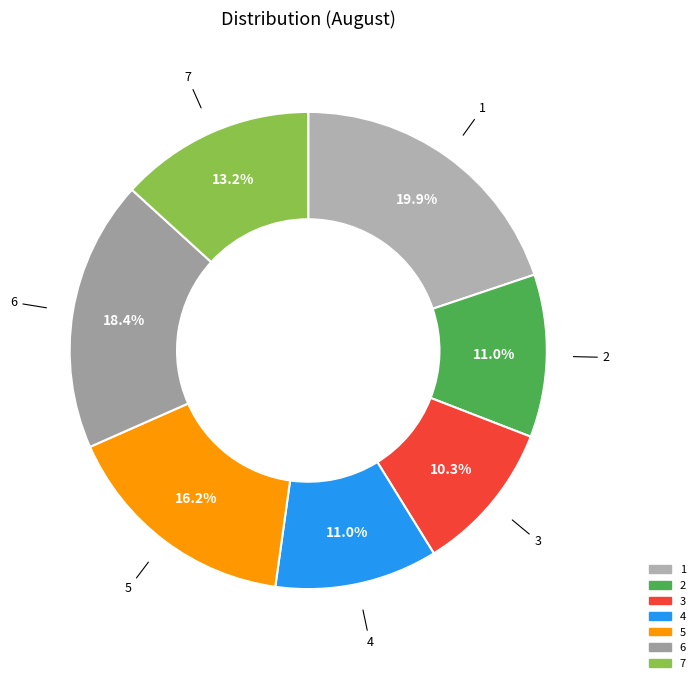

To the nearest percent, what percentage of the pie is 2?

11%